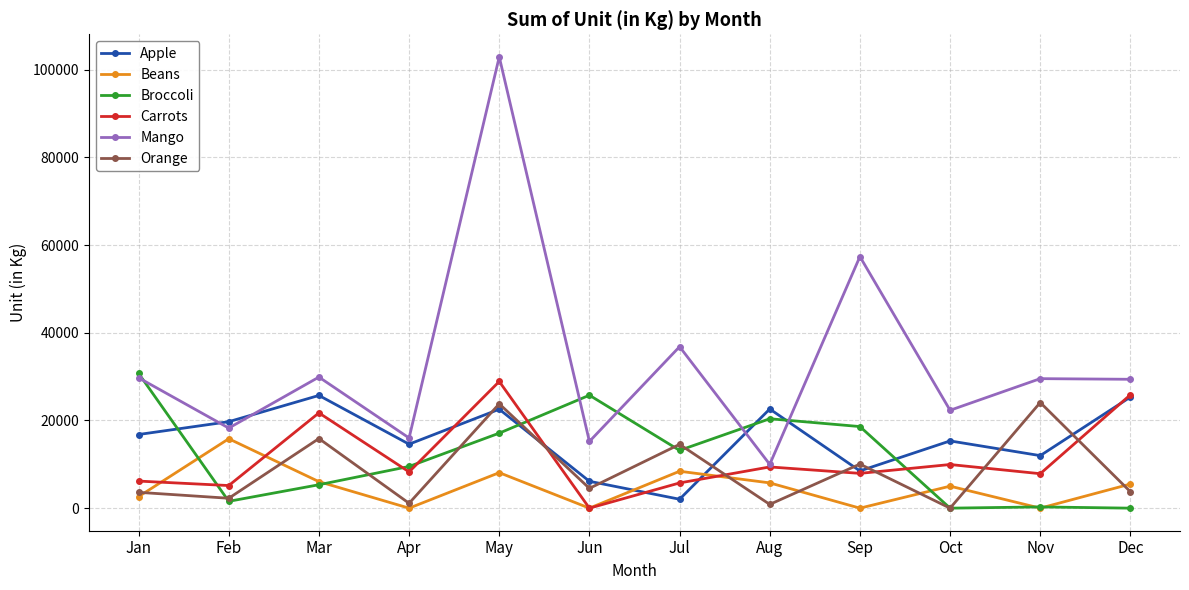

How many positive values does the Carrots series have?

11